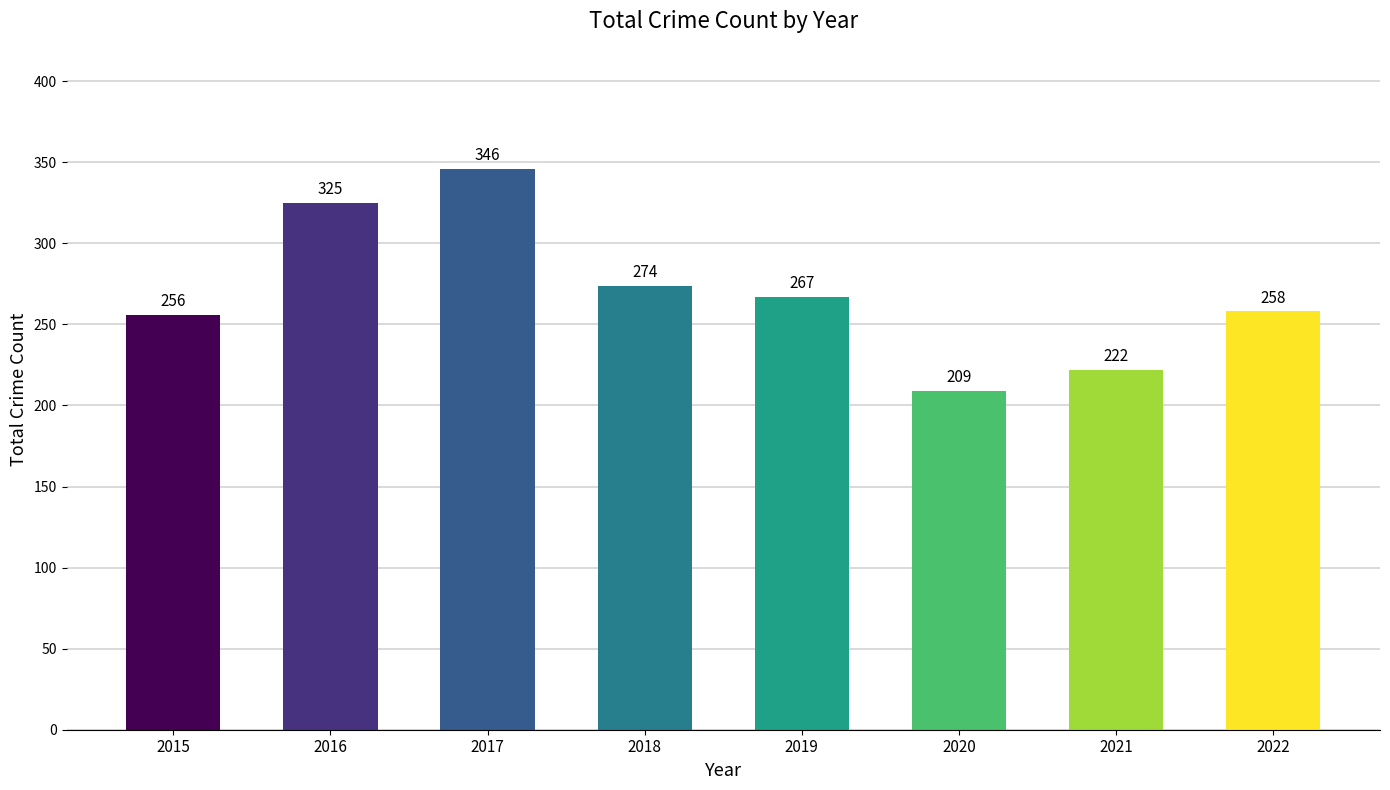

Is it true that the value at 2020 is 88?

False